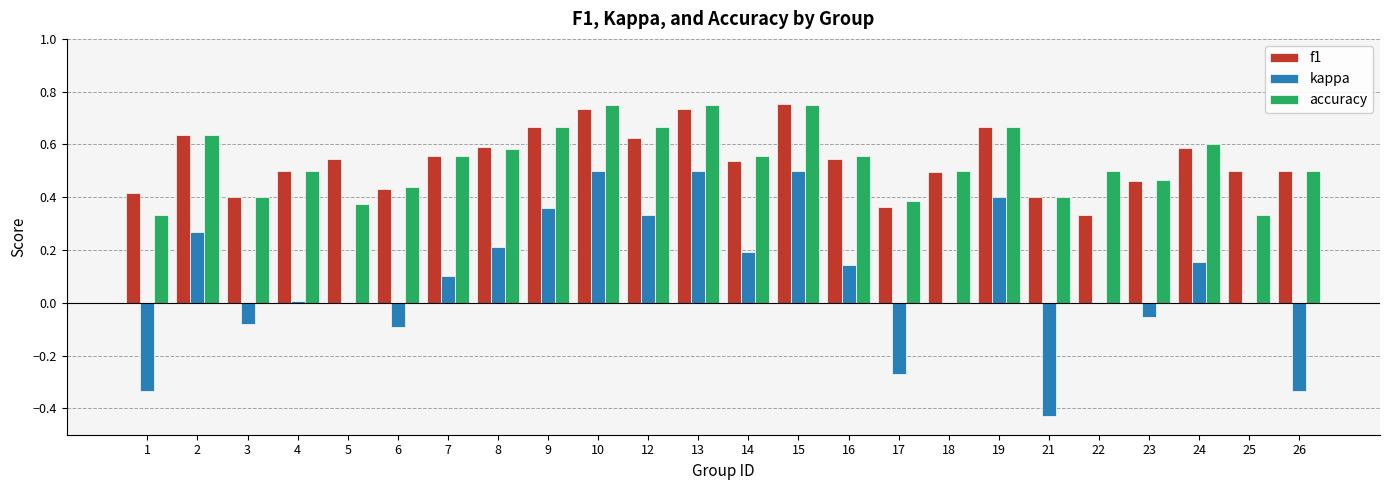

Is the value of accuracy at 1 greater than the value of kappa at 6?

Yes